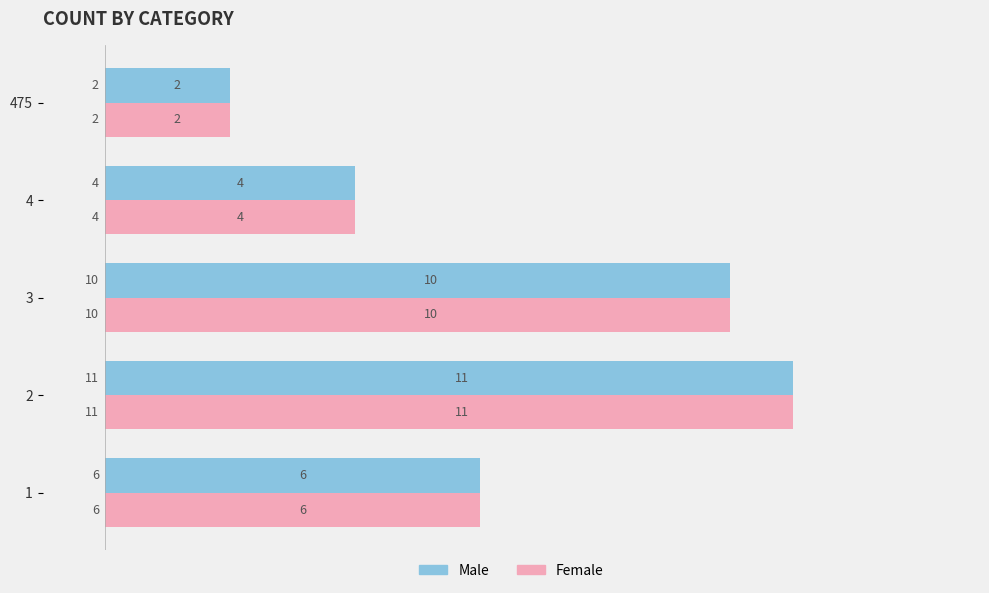

The Female series shows 6 at 1. True or false?

True